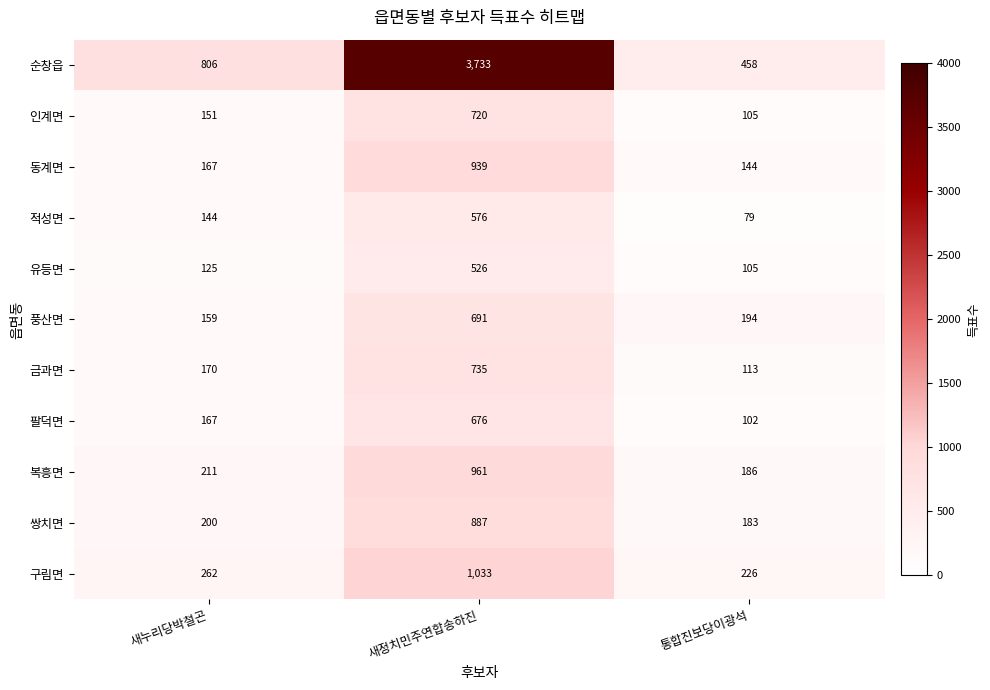

Rank the series at 새정치민주연합송하진 from highest to lowest value.

순창읍, 구림면, 복흥면, 동계면, 쌍치면, 금과면, 인계면, 풍산면, 팔덕면, 적성면, 유등면